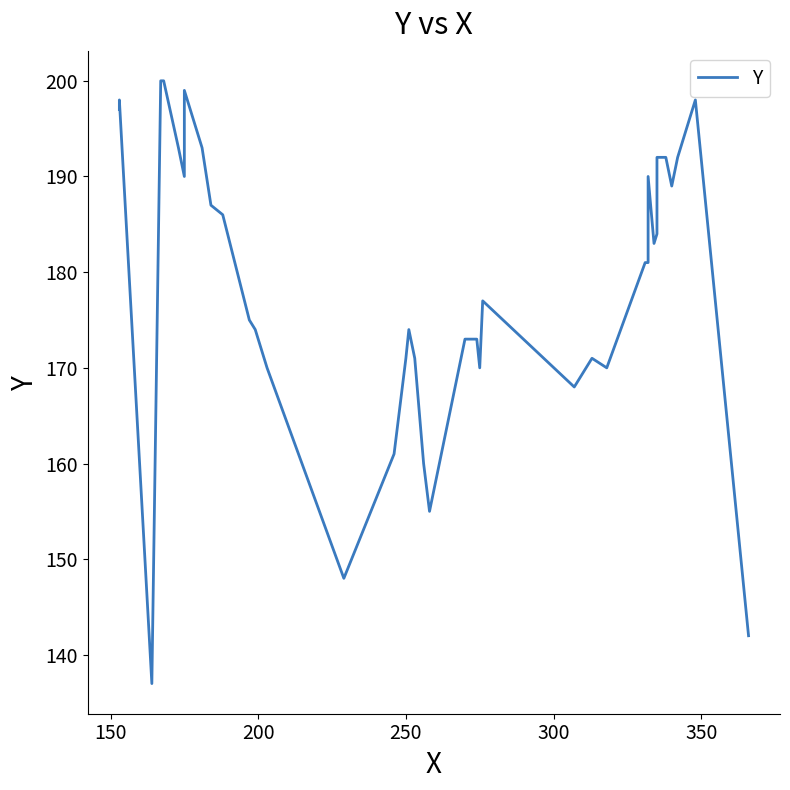

What is the difference between the second highest and minimum values?

63